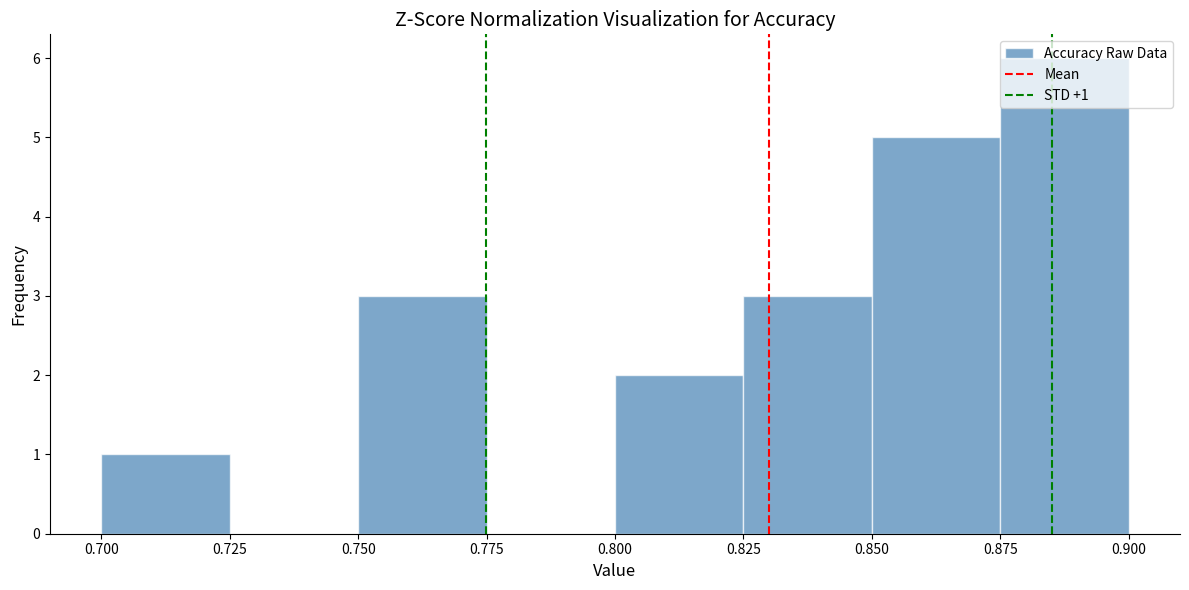

Which range on the x-axis has the tallest bar?

0.875 to 0.900